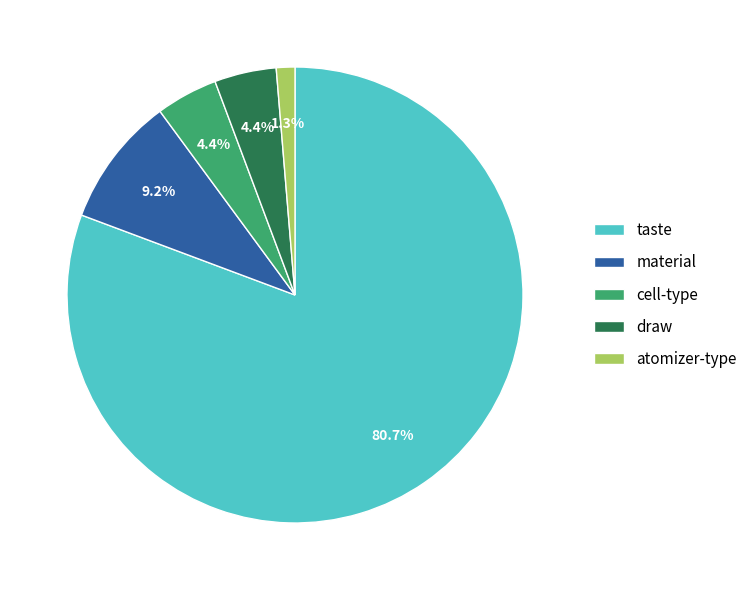

Is it true that atomizer-type is 11% of the pie?

False